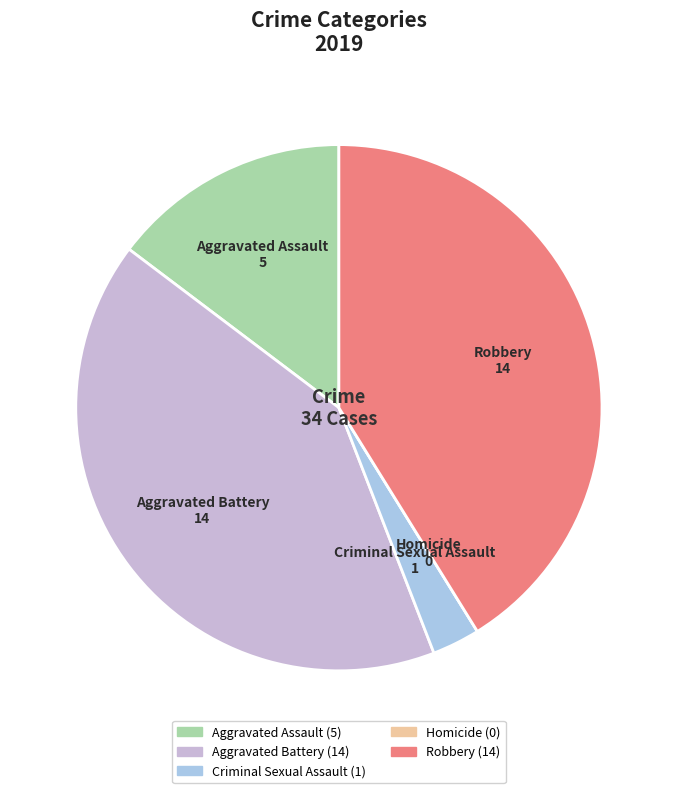

True or false: Criminal Sexual Assault accounts for 3% of the total.

True